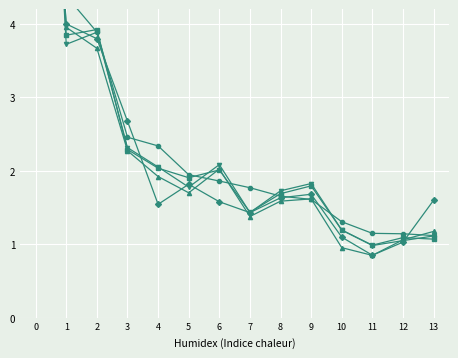

The 201712_% Share series shows 1.1 at 12. True or false?

True